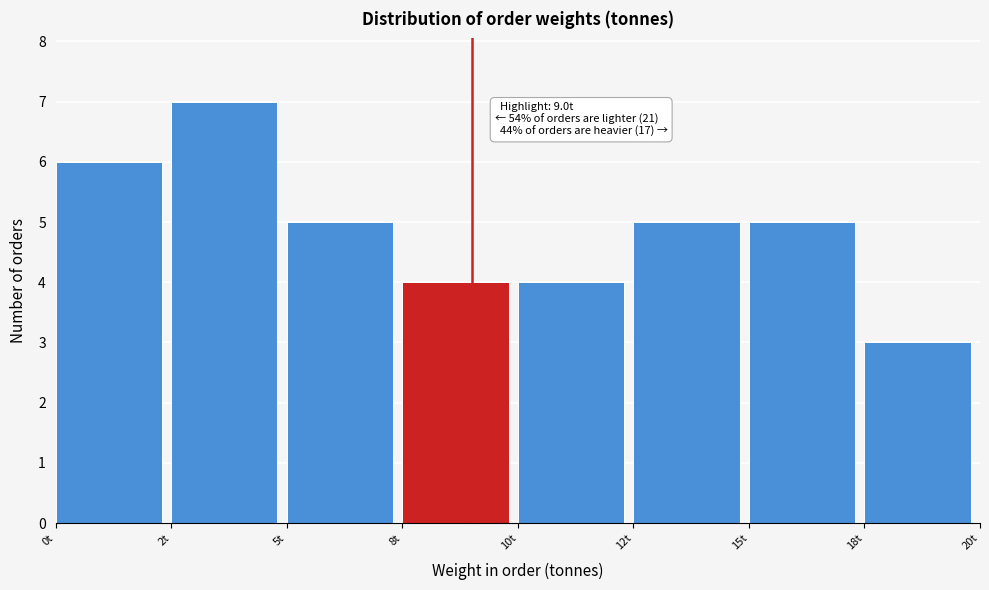

Reading left to right, transcribe all the data shown in this chart.

0t=6	2t=7	5t=5	8t=4	10t=4	12t=5	15t=5	18t=3